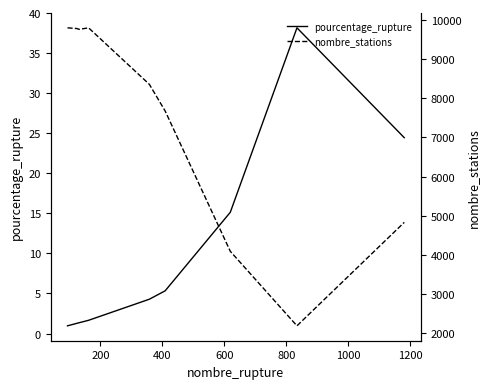

Which series has the widest spread of values?

nombre_stations